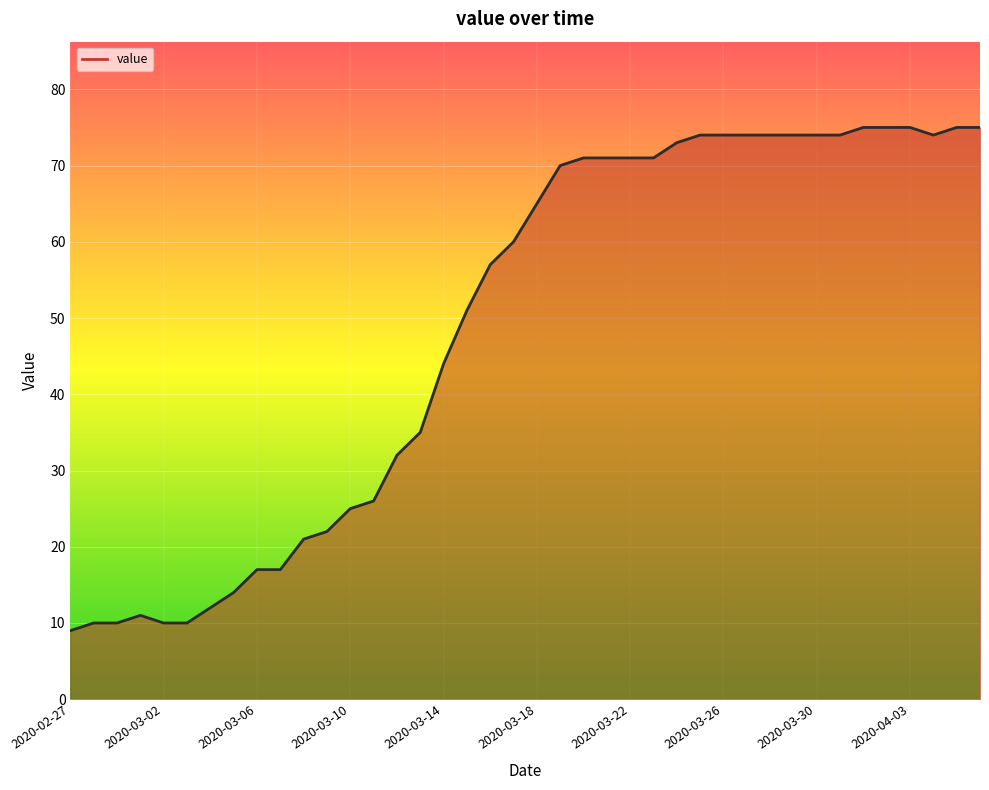

What is the greatest value displayed?

75